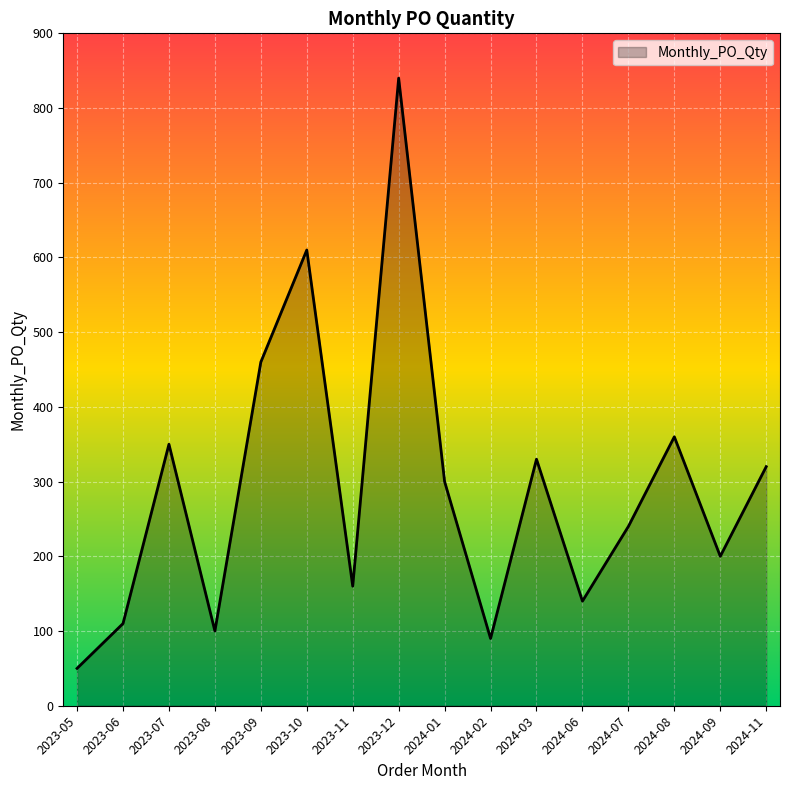

What is the smallest value displayed?

50